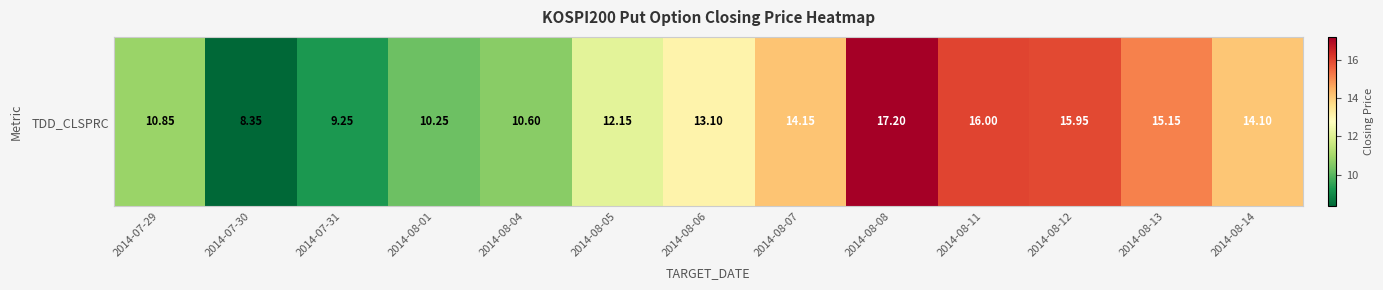

Reading left to right, list all the values displayed in this chart.

2014-07-29=10.8	2014-07-30=8.3	2014-07-31=9.2	2014-08-01=10.2	2014-08-04=10.6	2014-08-05=12.2	2014-08-06=13.1	2014-08-07=14.2	2014-08-08=17.2	2014-08-11=16.0	2014-08-12=15.9	2014-08-13=15.2	2014-08-14=14.1